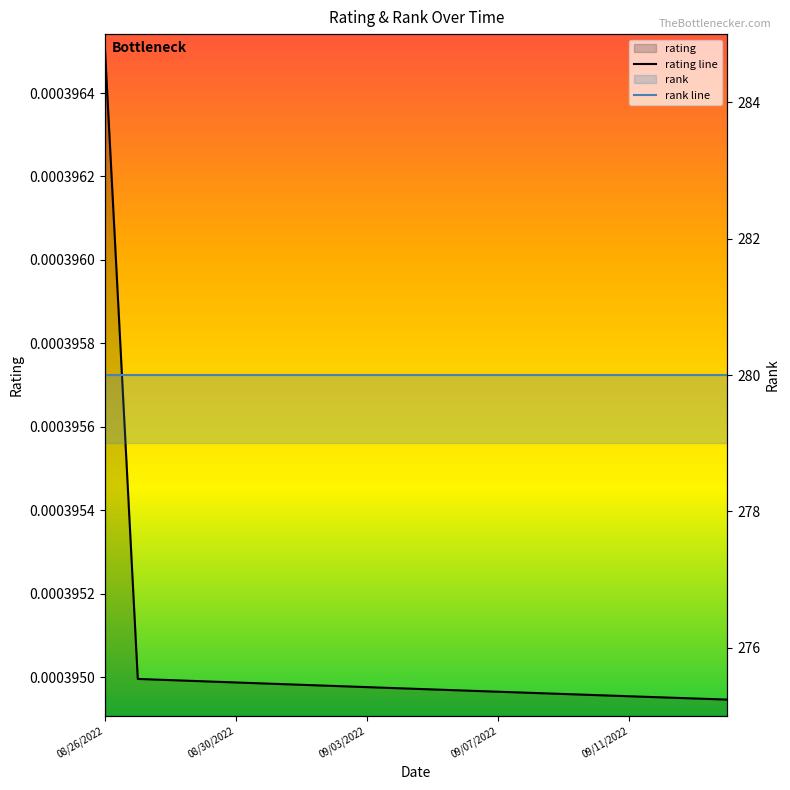

Which series has the largest total across all categories?

rank line